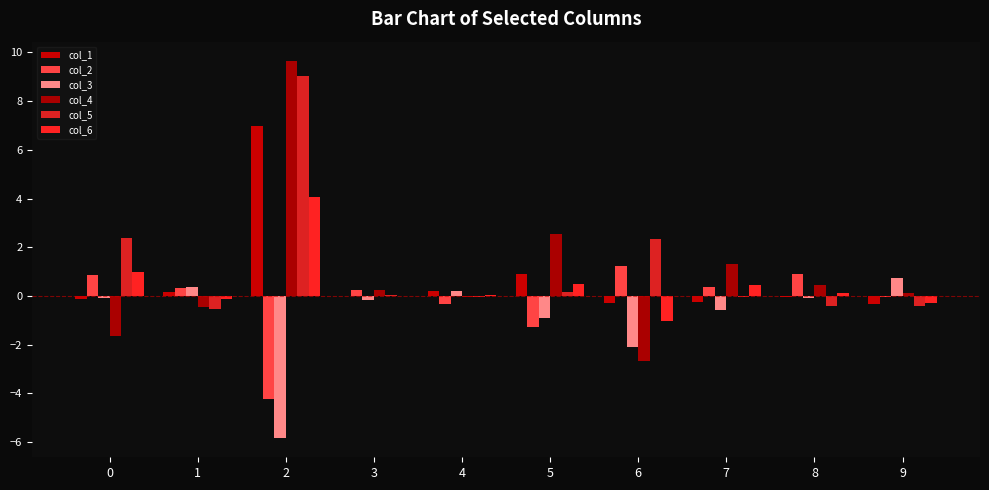

How many distinct data groups are displayed?

6